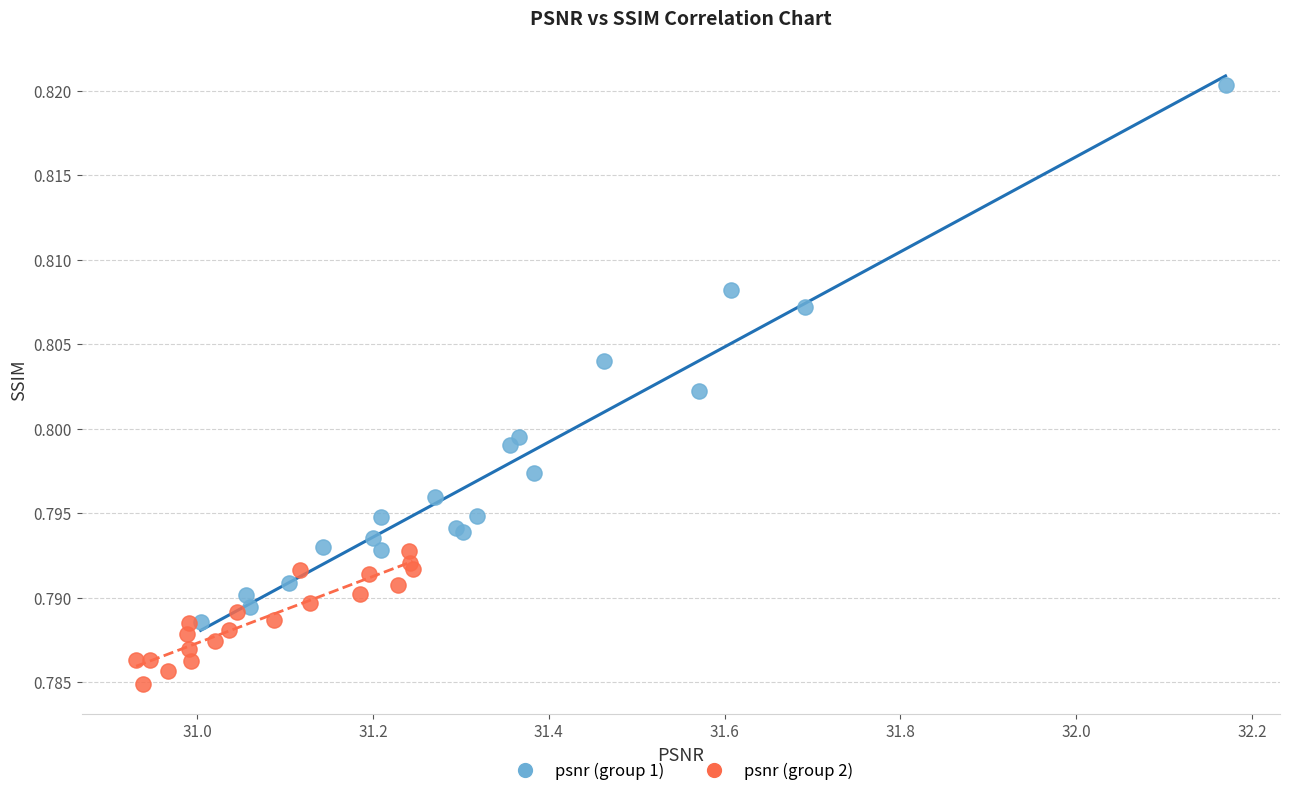

Which series reaches the maximum Y coordinate?

psnr (group 1)